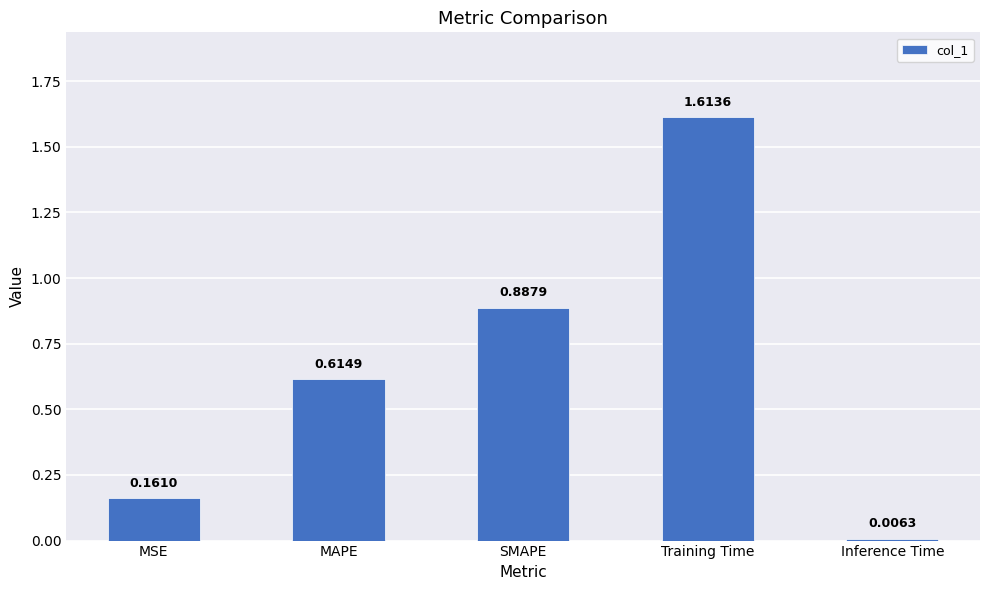

What is the average value?

0.7